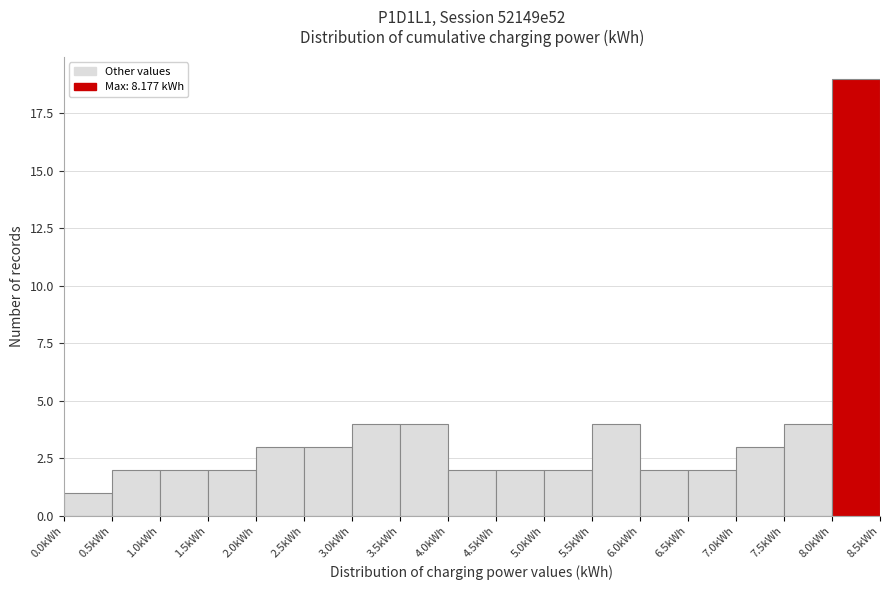

Which range on the x-axis has the tallest bar?

8.0 to 8.5